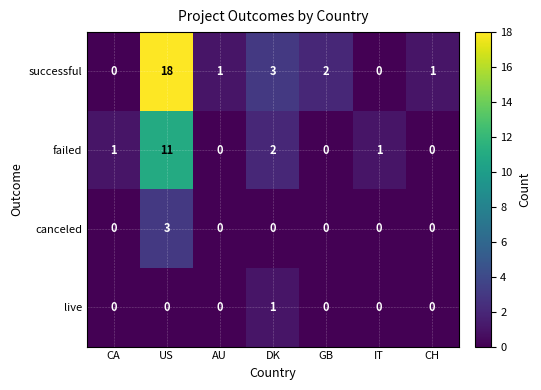

What is the average value of the successful series?

4